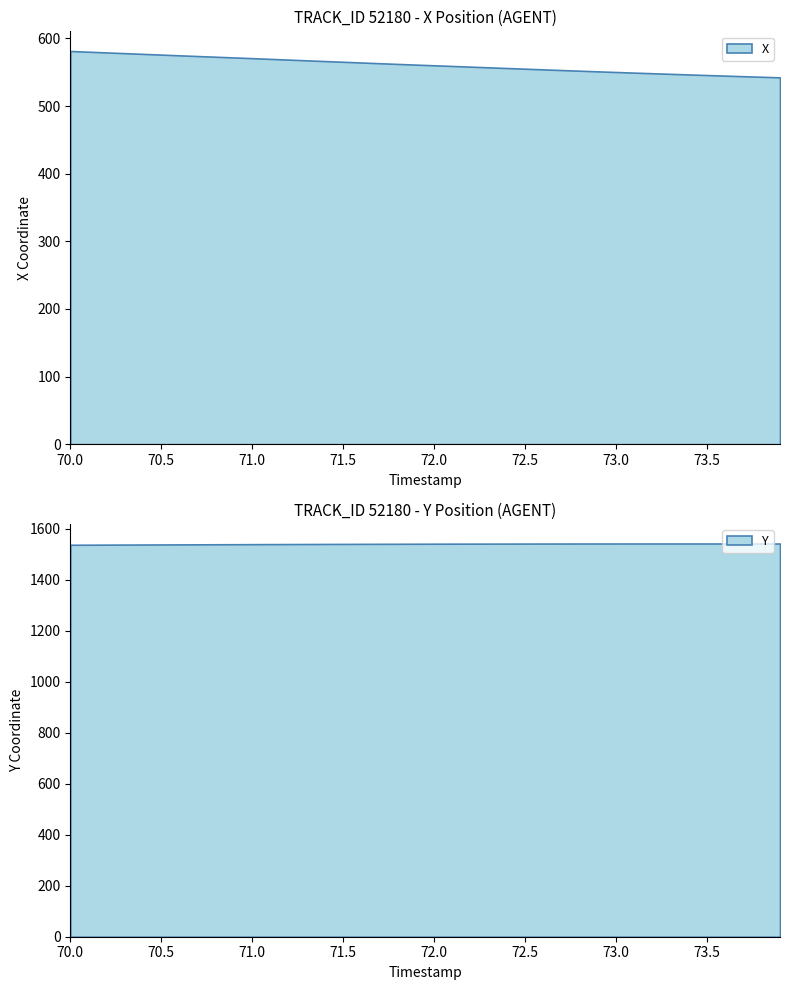

What value does the Y series have at 73.5?

1541.2